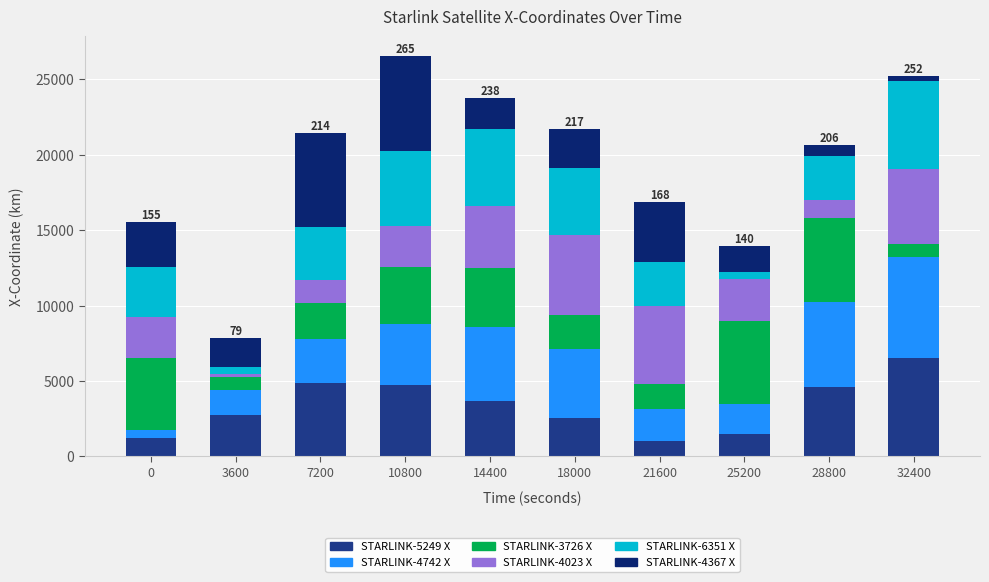

Which series has the largest range (max minus min)?

STARLINK-4742 X